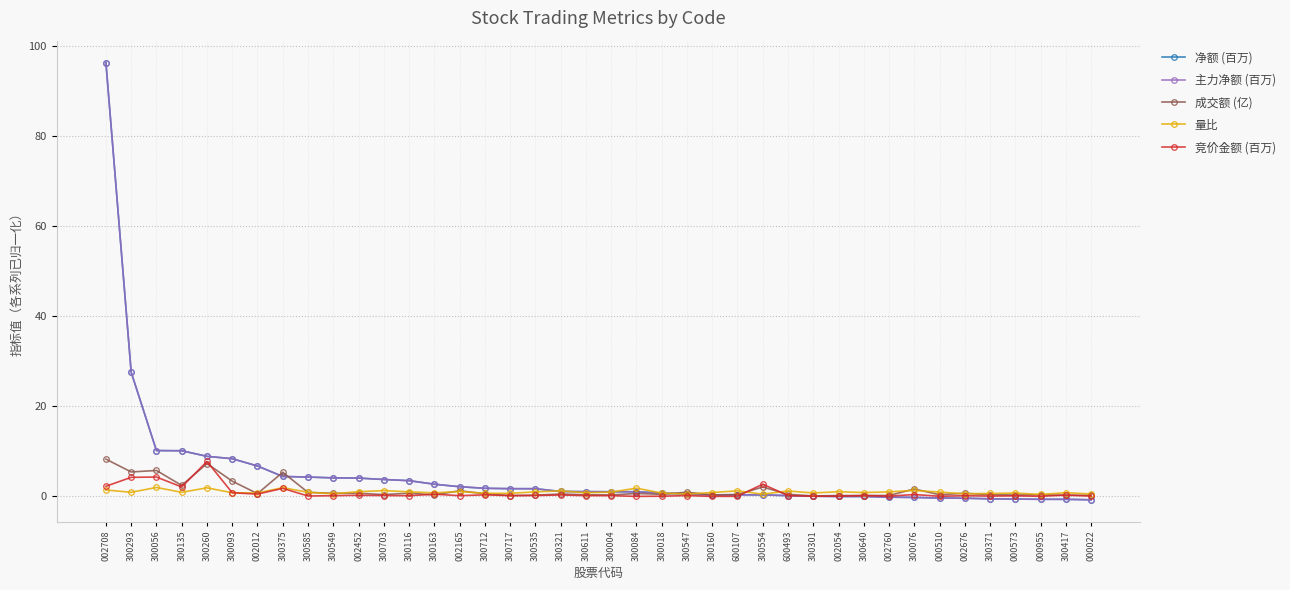

Does the chart have visible grid lines?

Yes